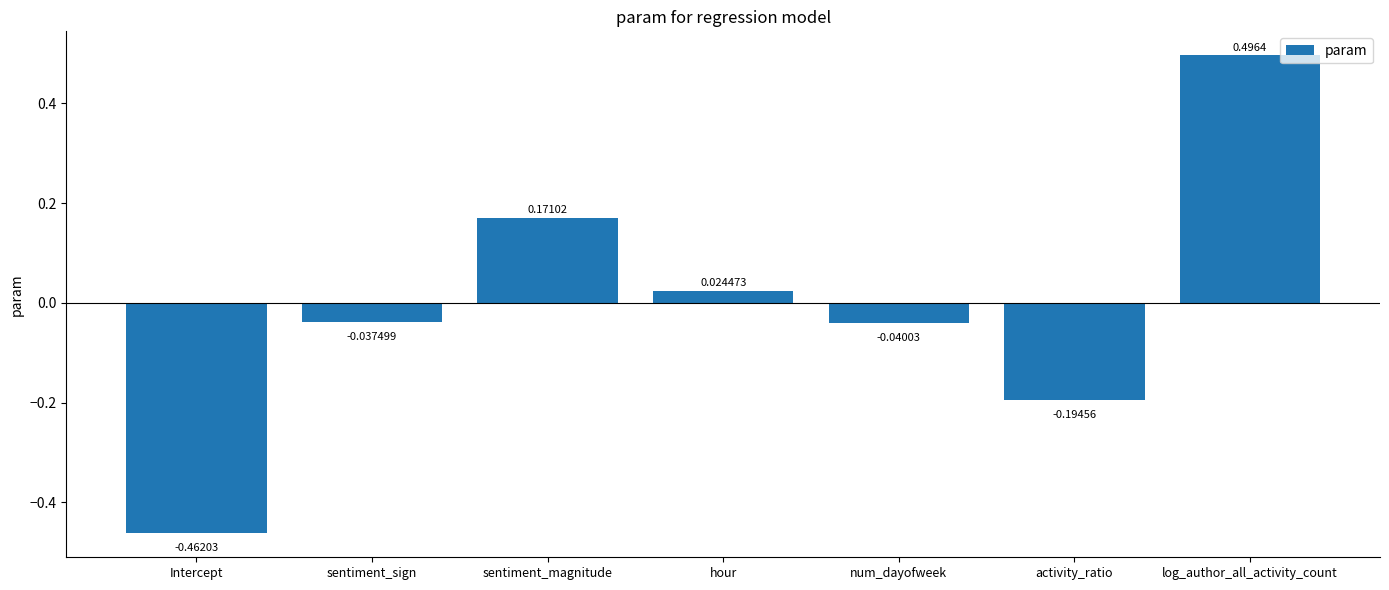

What position from the right is activity_ratio?

2